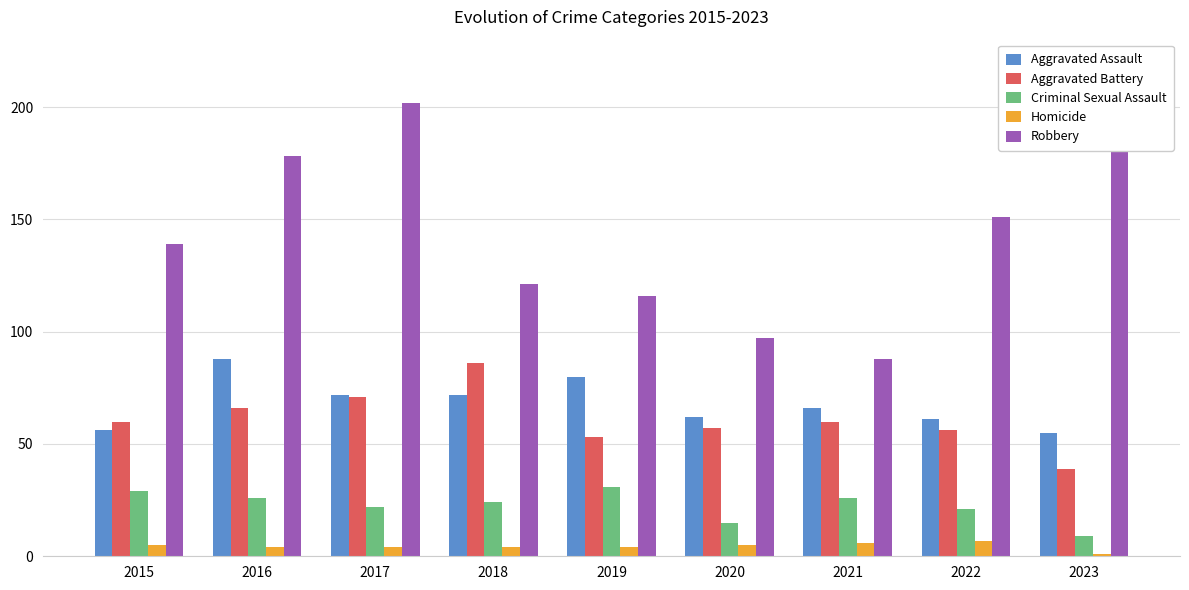

Which series has the largest total across all categories?

Robbery